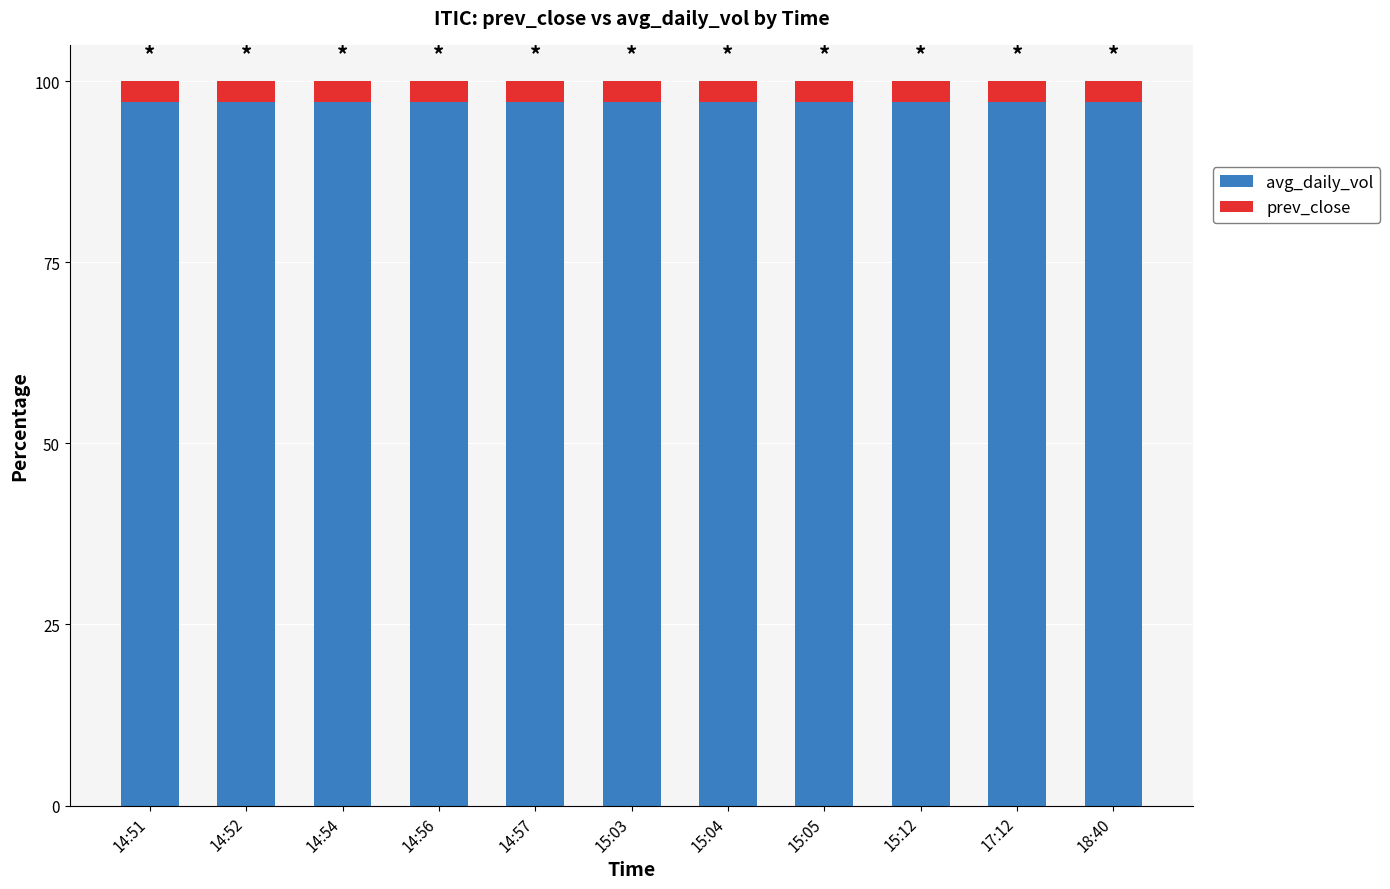

What is the total value across all series at 15:12?

100.0